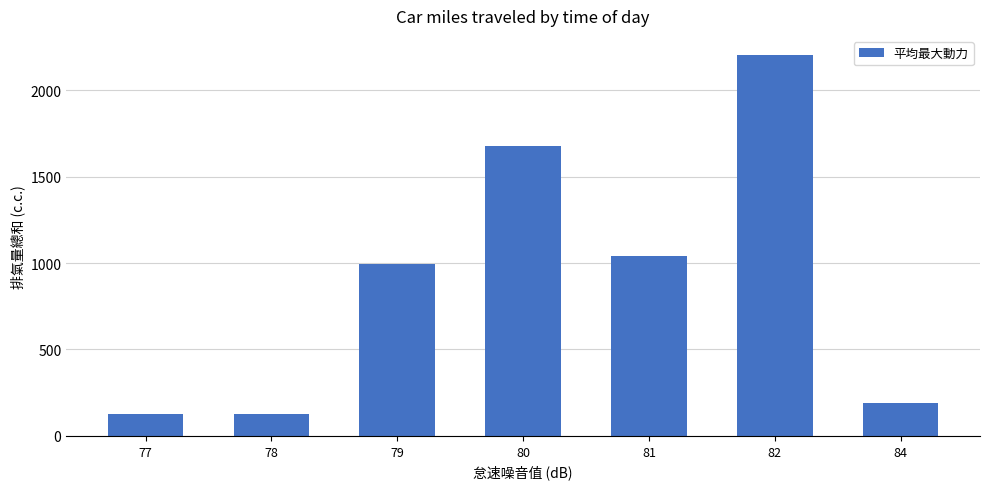

Which label corresponds to the largest value in the chart?

82